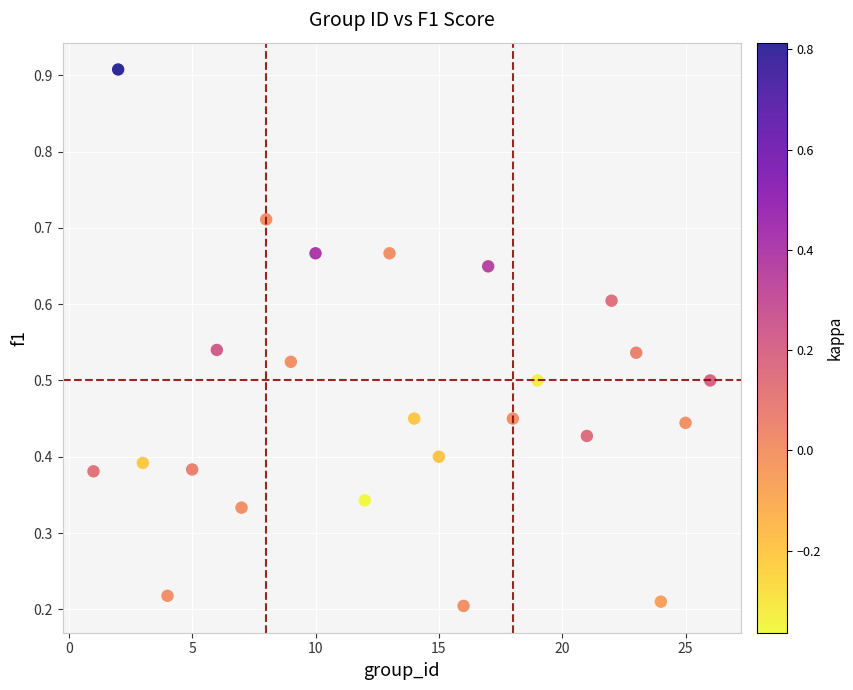

What is the range of X values (max minus min)?

25.0